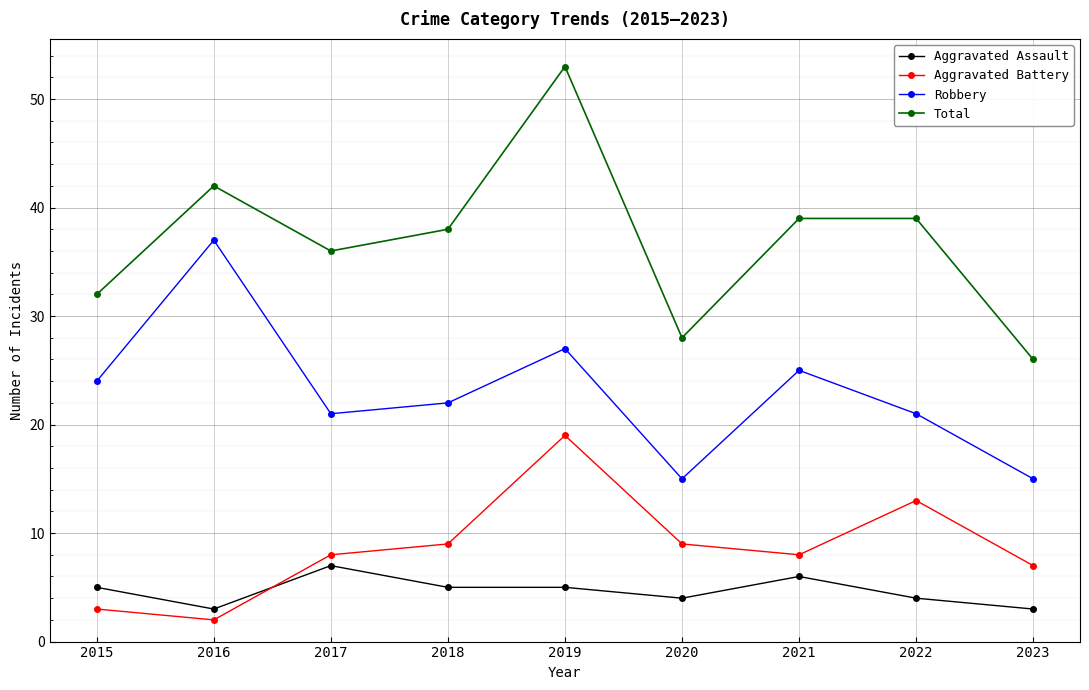

What is the sum of all Aggravated Battery values?

78